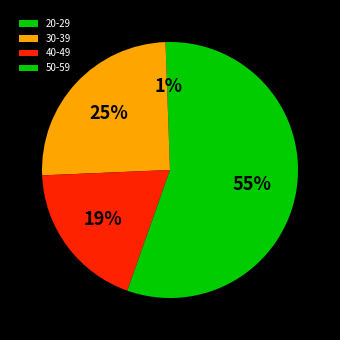

Which has a higher value, 50-59 or 30-39?

50-59